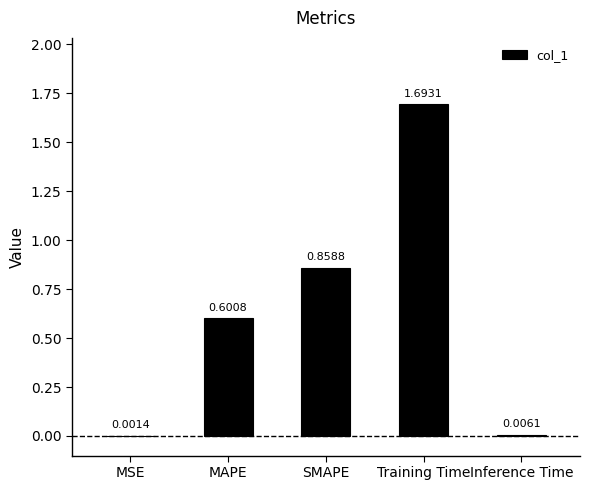

Are the bars horizontal?

No